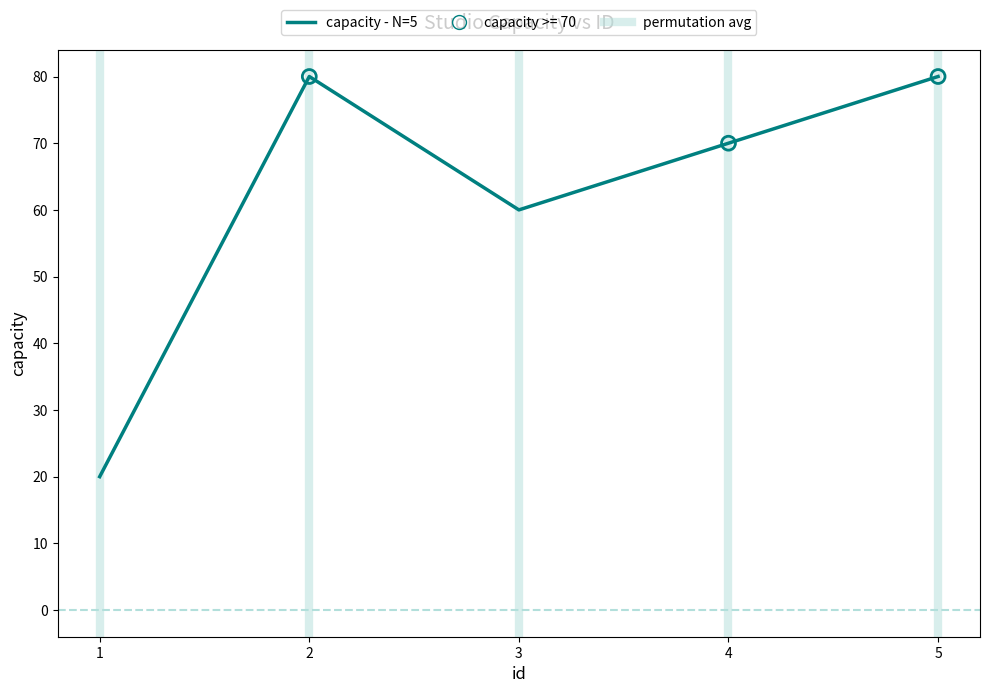

What is the ratio of the value at 1 to the value at 3?

0.3